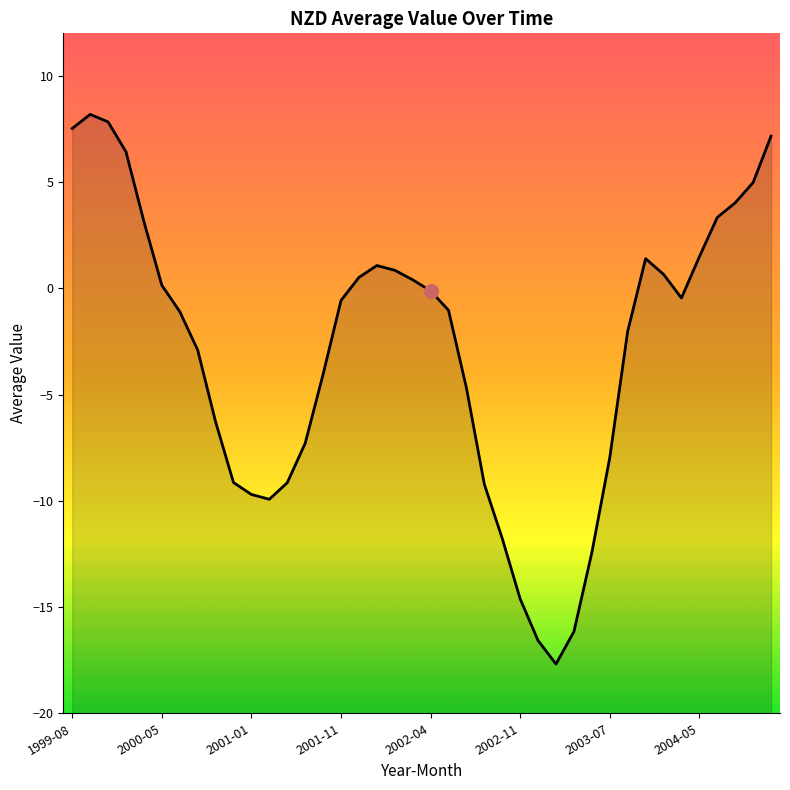

What is the smallest value displayed?

-17.7